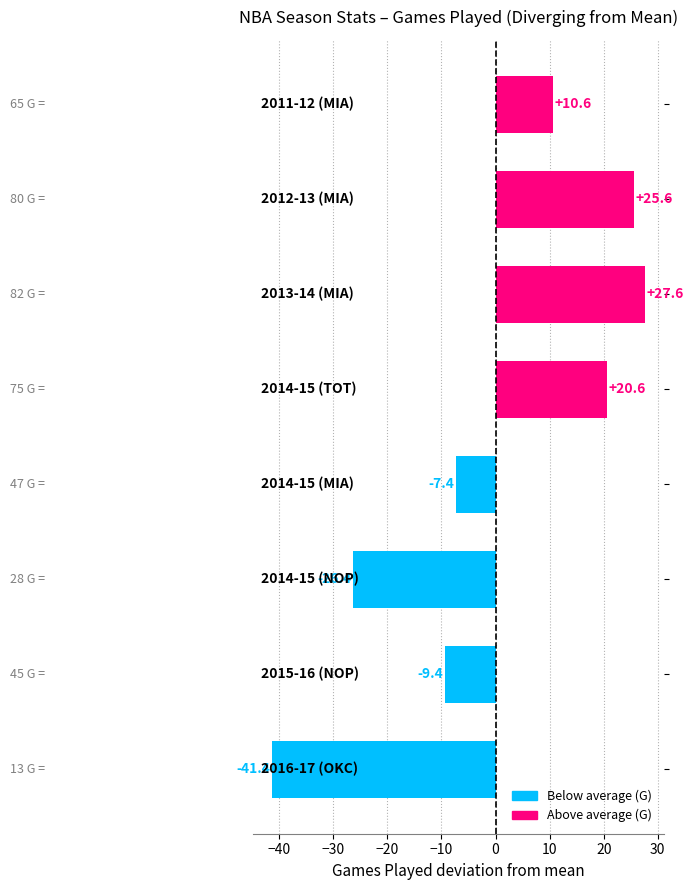

What is the value of the 3rd bar from the top?

27.6